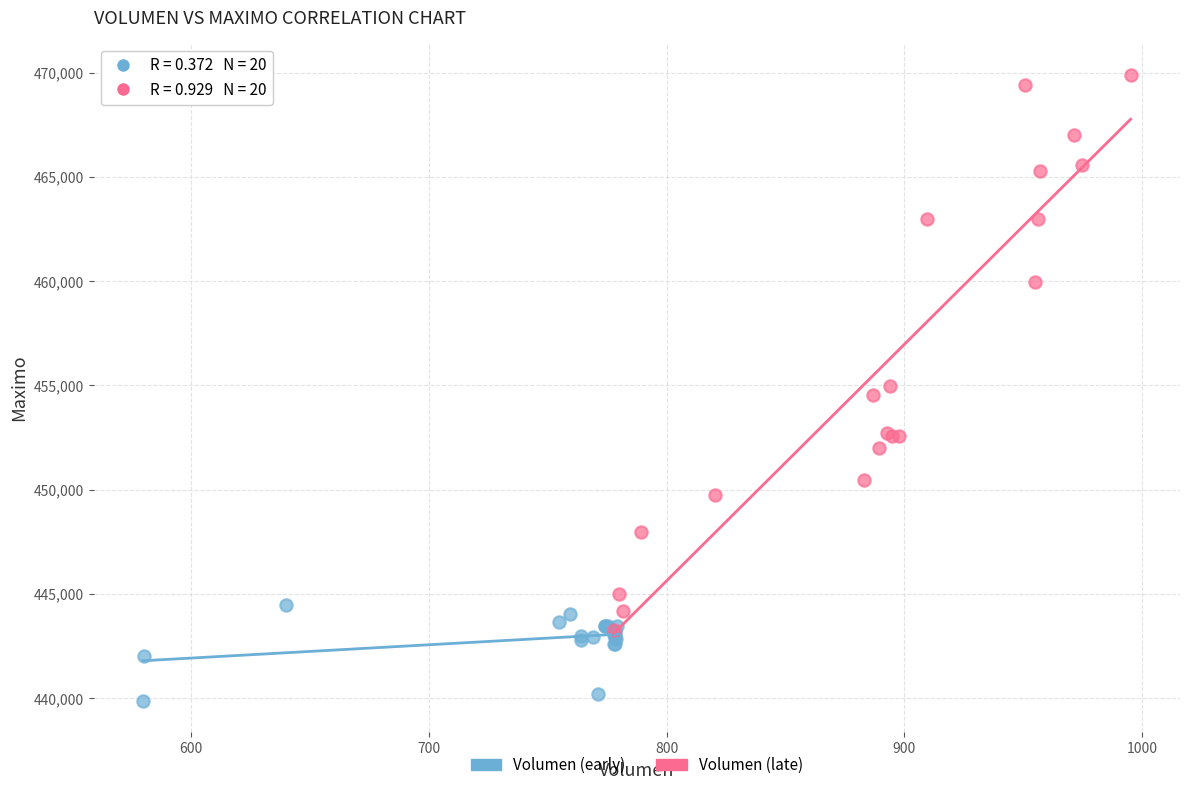

Which series has the widest spread of Y values?

Volumen (late)